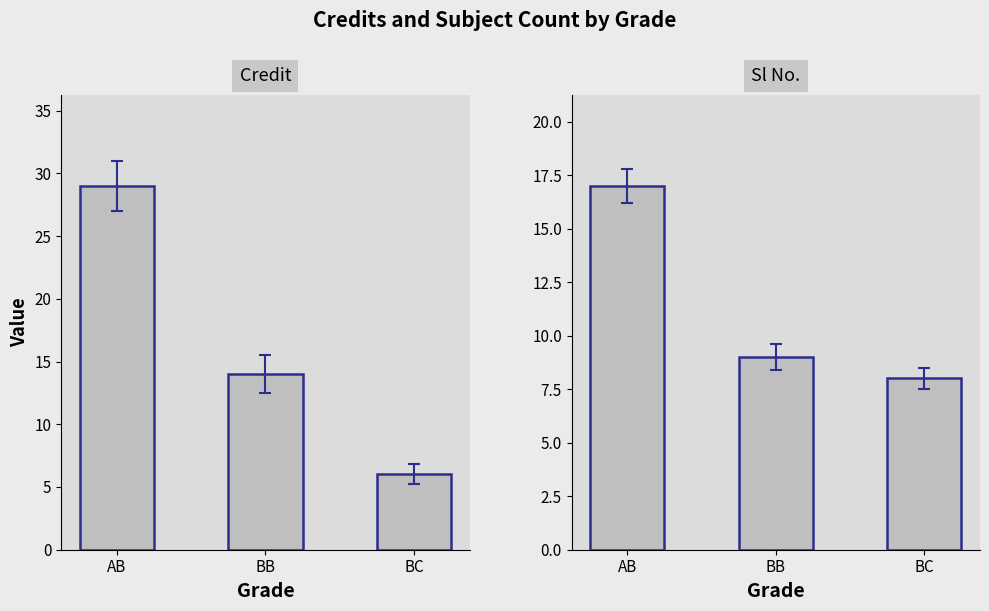

Which series changed the most between AB and BB?

Credit